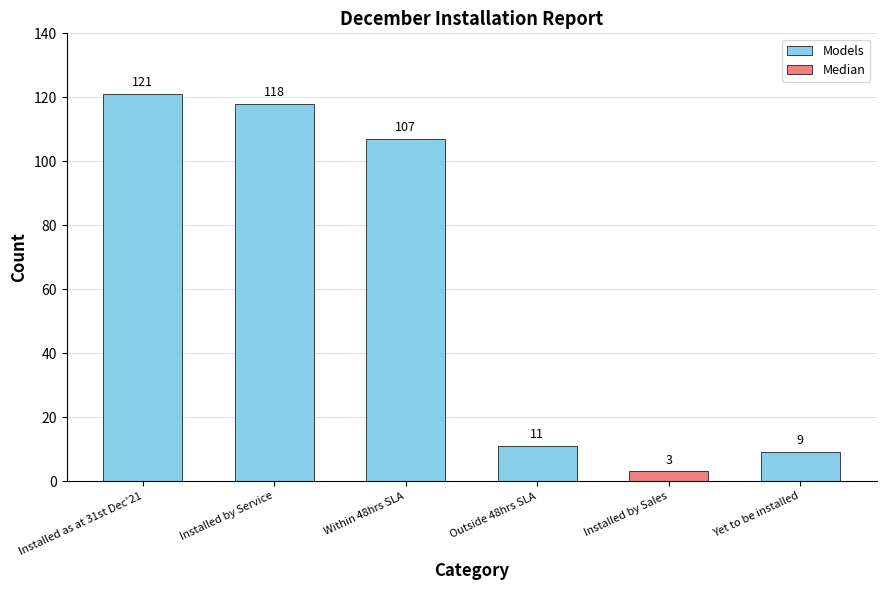

Between Within 48hrs SLA and Yet to be installed, which is larger?

Within 48hrs SLA